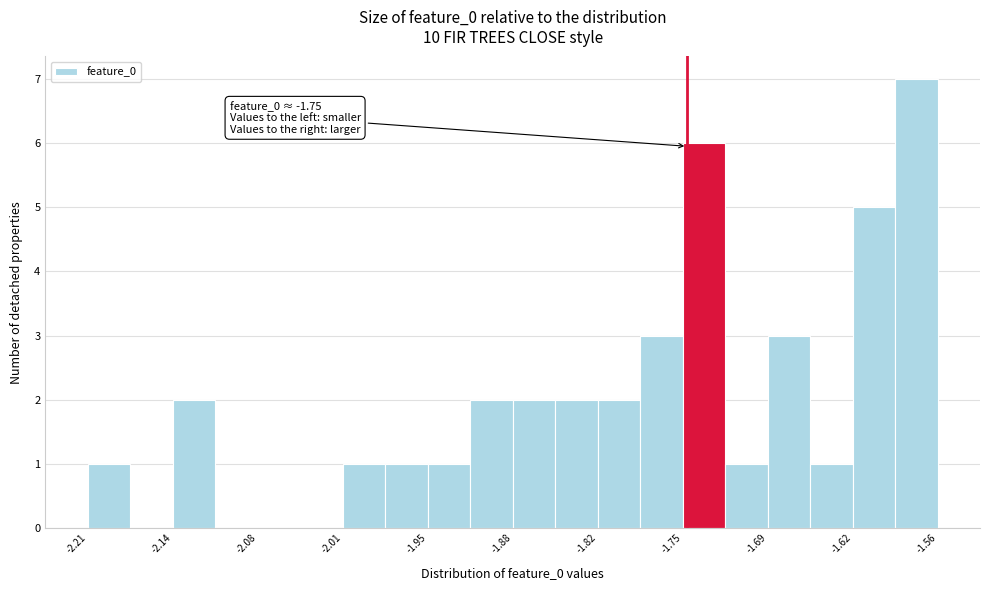

Read against the x-axis, roughly where is the centre of the tallest bar?

-1.57